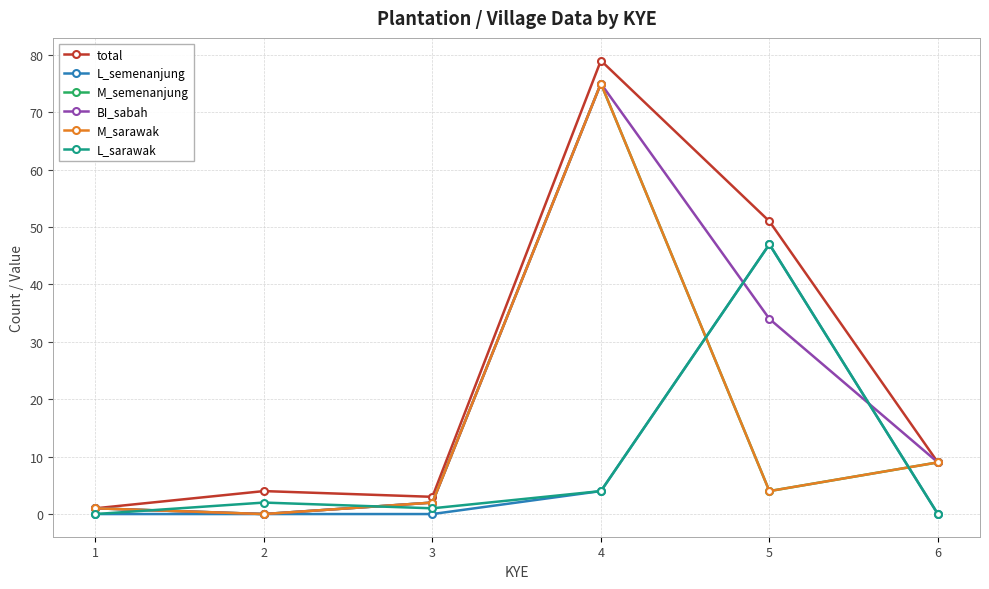

Between 3 and 2, which is larger?

2